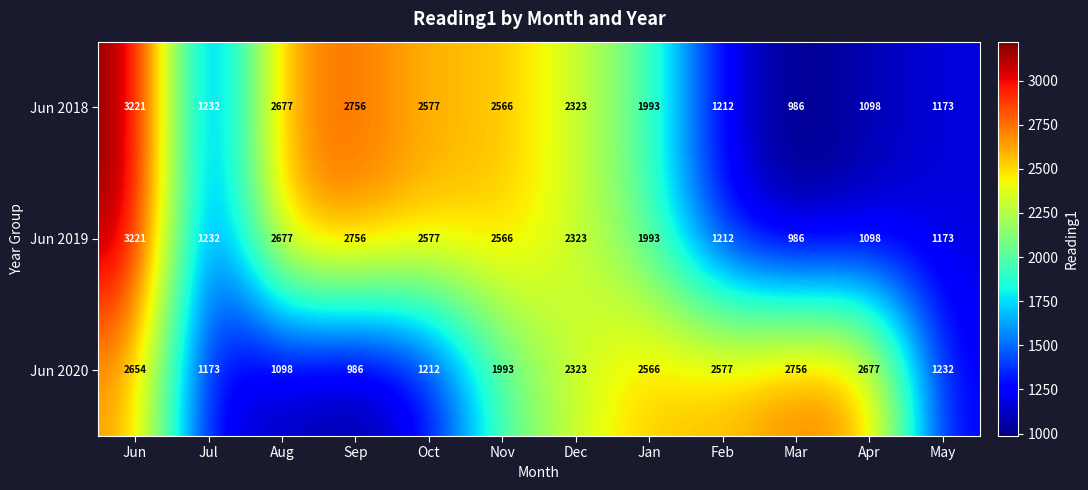

Count the number of data series in this chart.

3